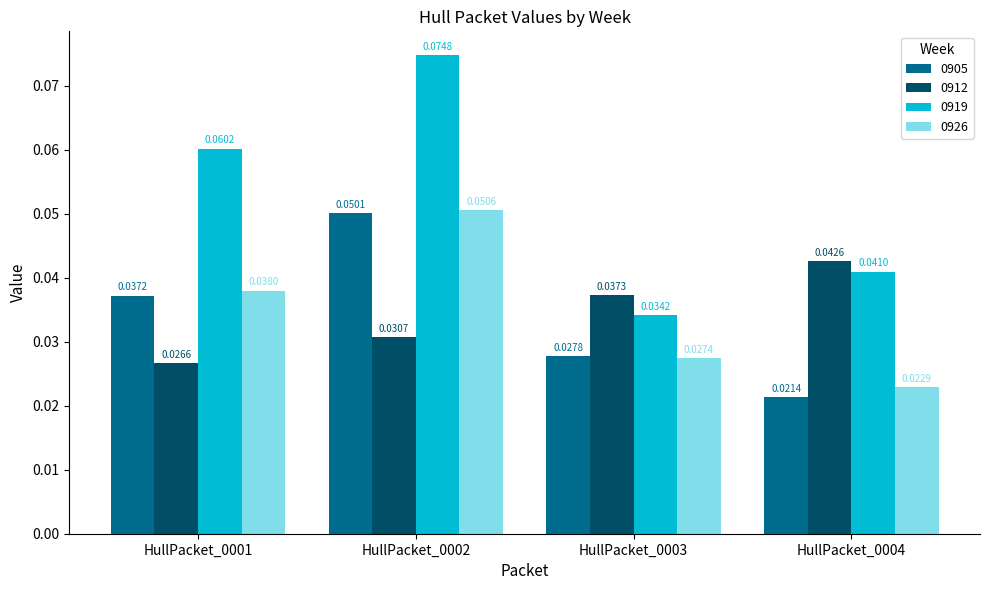

Rank the categories by 0905 value from lowest to highest.

HullPacket_0004, HullPacket_0003, HullPacket_0001, HullPacket_0002